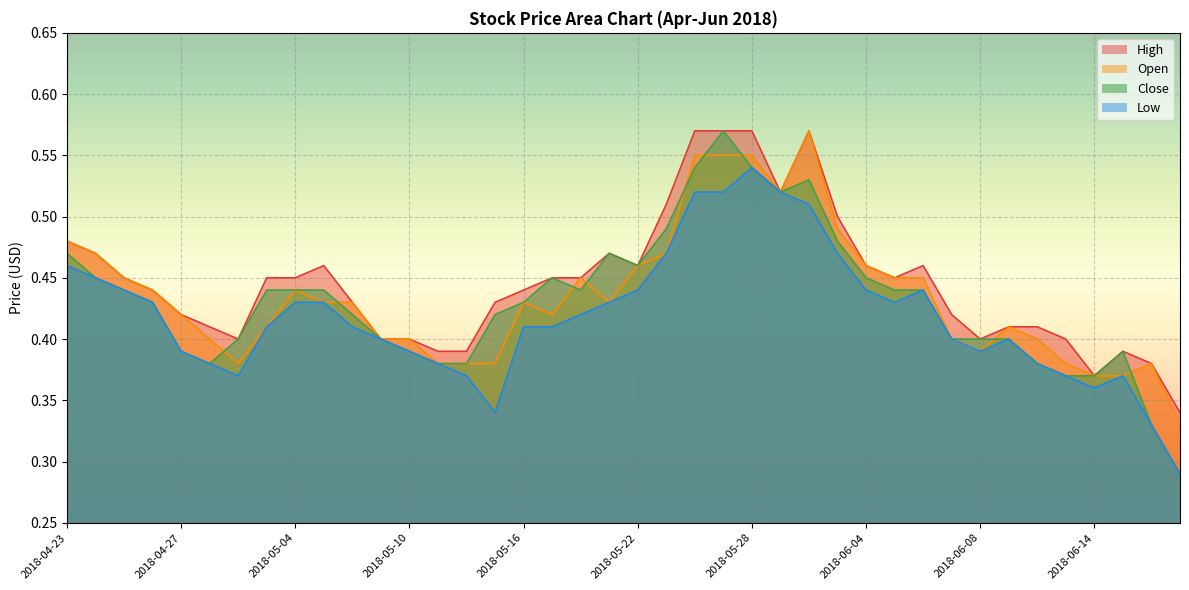

Reading left to right, extract all data points from this chart.

High: 0.5	0.5	0.5	0.4	0.4	0.4	0.4	0.5	0.5	0.5	0.4	0.4	0.4	0.4	0.4	0.4	0.4	0.5	0.5	0.5	0.5	0.5	0.6	0.6	0.6	0.5	0.6	0.5	0.5	0.5	0.5	0.4	0.4	0.4	0.4	0.4	0.4	0.4	0.4	0.3
Open: 0.5	0.5	0.5	0.4	0.4	0.4	0.4	0.4	0.4	0.4	0.4	0.4	0.4	0.4	0.4	0.4	0.4	0.4	0.5	0.4	0.5	0.5	0.6	0.6	0.6	0.5	0.6	0.5	0.5	0.5	0.5	0.4	0.4	0.4	0.4	0.4	0.4	0.4	0.4	0.3
Close: 0.5	0.5	0.4	0.4	0.4	0.4	0.4	0.4	0.4	0.4	0.4	0.4	0.4	0.4	0.4	0.4	0.4	0.5	0.4	0.5	0.5	0.5	0.5	0.6	0.5	0.5	0.5	0.5	0.5	0.4	0.4	0.4	0.4	0.4	0.4	0.4	0.4	0.4	0.3	0.3
Low: 0.5	0.5	0.4	0.4	0.4	0.4	0.4	0.4	0.4	0.4	0.4	0.4	0.4	0.4	0.4	0.3	0.4	0.4	0.4	0.4	0.4	0.5	0.5	0.5	0.5	0.5	0.5	0.5	0.4	0.4	0.4	0.4	0.4	0.4	0.4	0.4	0.4	0.4	0.3	0.3